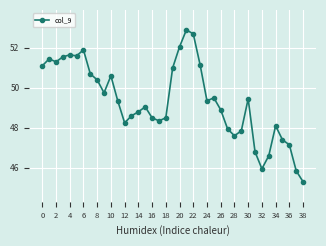

What is the smallest value displayed?

45.3